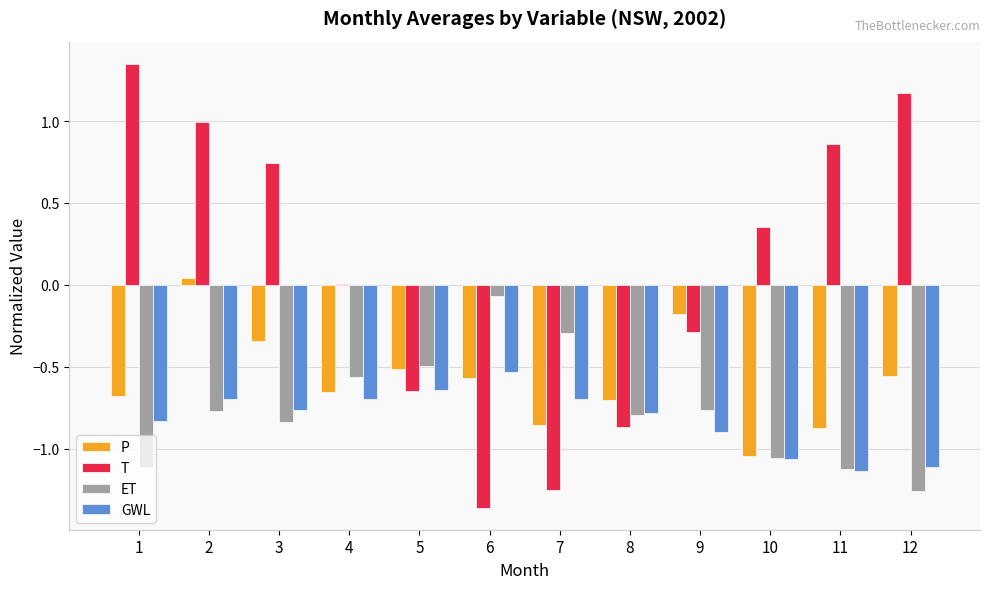

What are all the series names shown in the legend?

P, T, ET, GWL